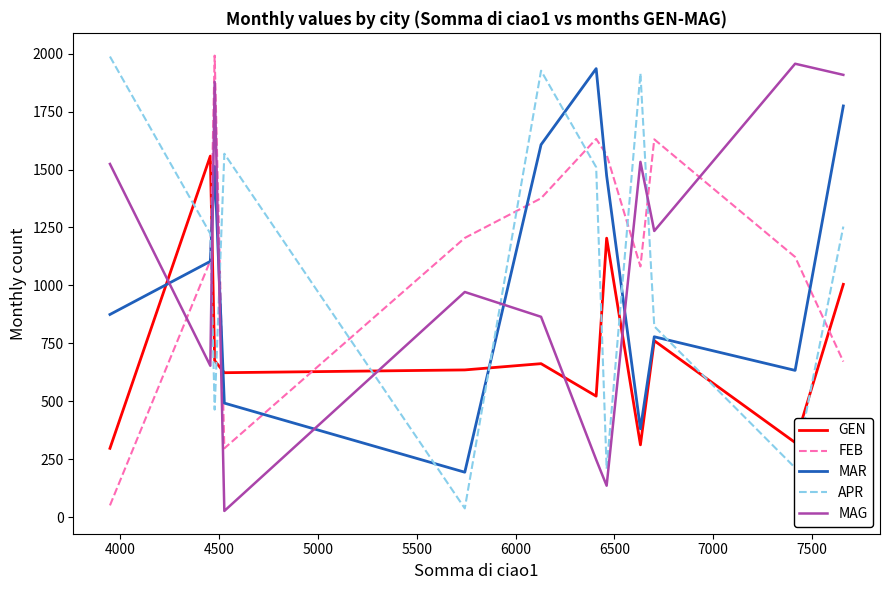

How many intersections are there between MAR and APR?

7